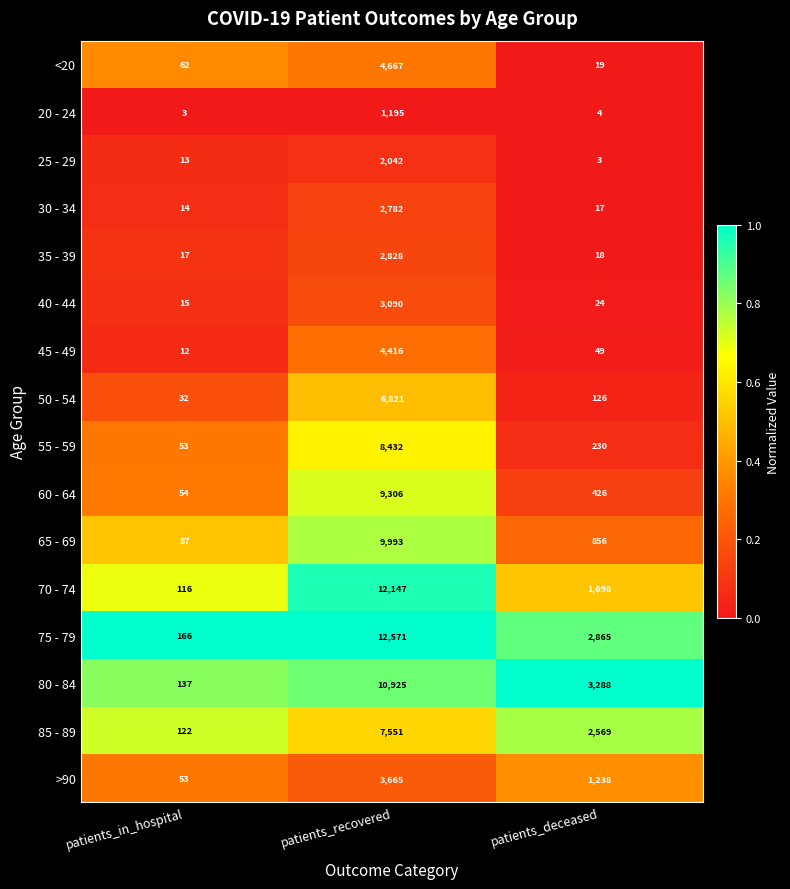

True or false: 85 - 89 has a value of 4576 at patients_deceased.

False